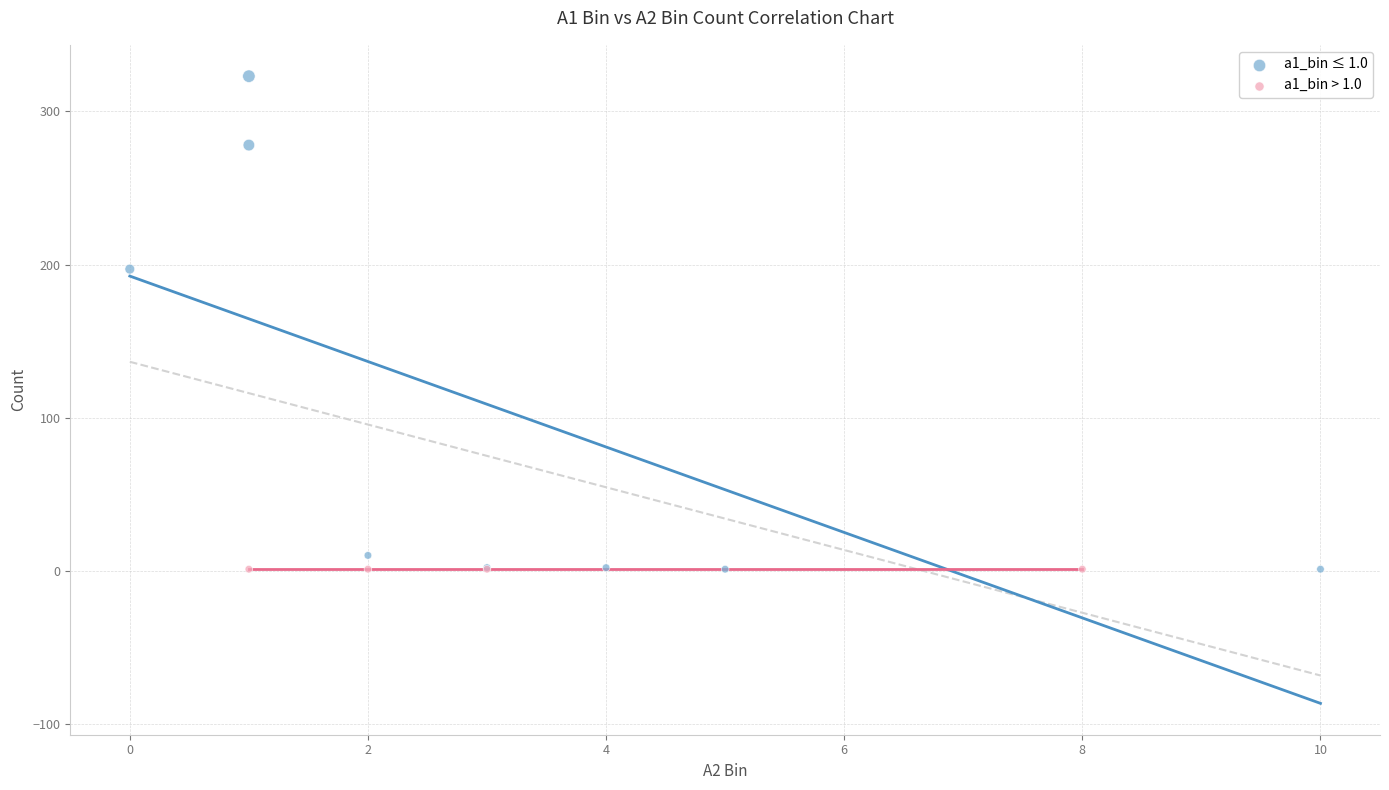

Which series reaches the maximum Y coordinate?

a1_bin ≤ 1.0